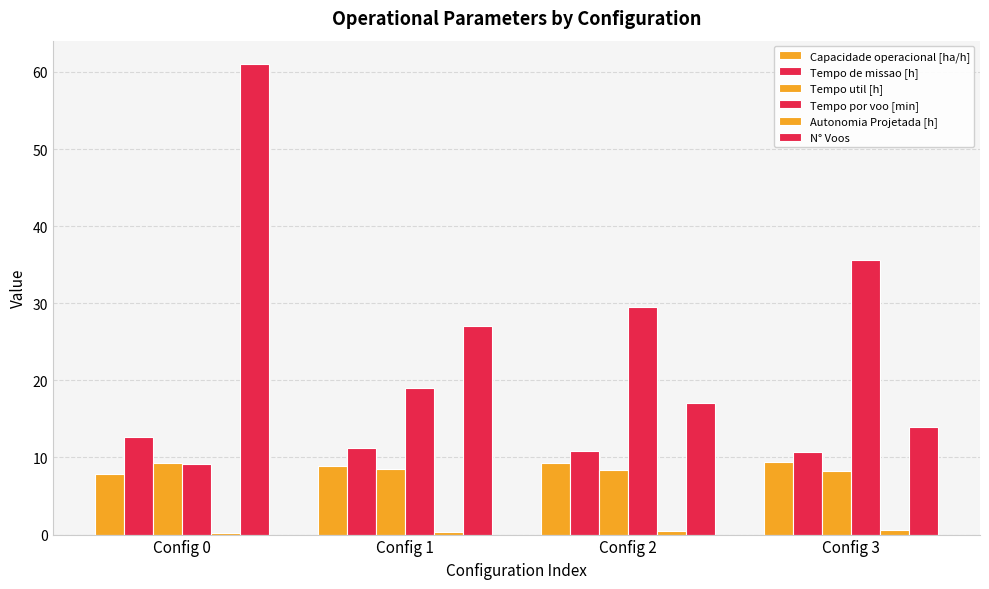

Rank the series by their maximum value, from lowest to highest.

Autonomia Projetada [h], Tempo util [h], Capacidade operacional [ha/h], Tempo de missao [h], Tempo por voo [min], N° Voos